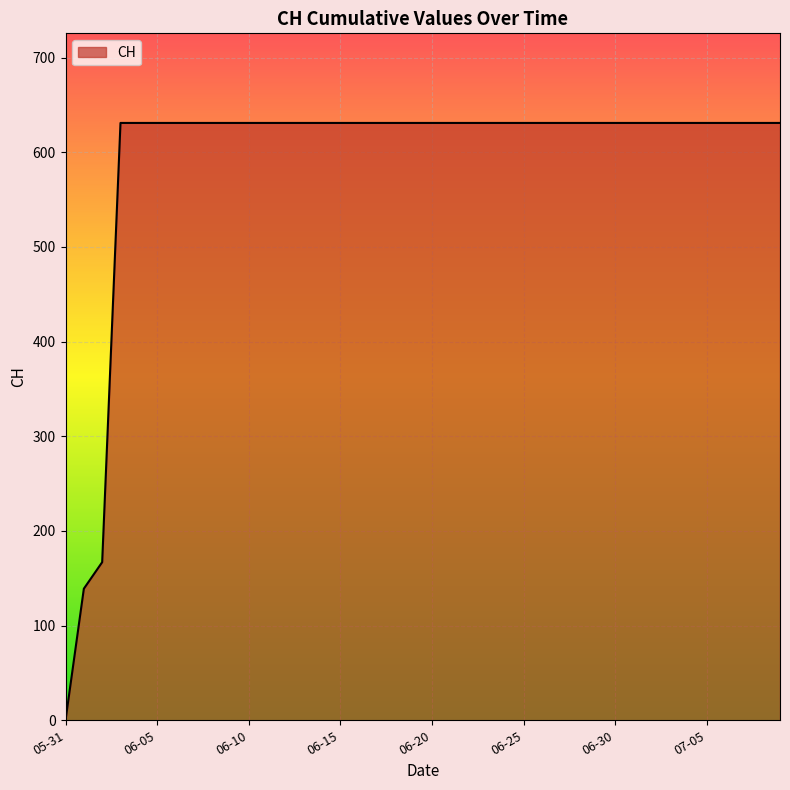

Does the chart have visible grid lines?

Yes